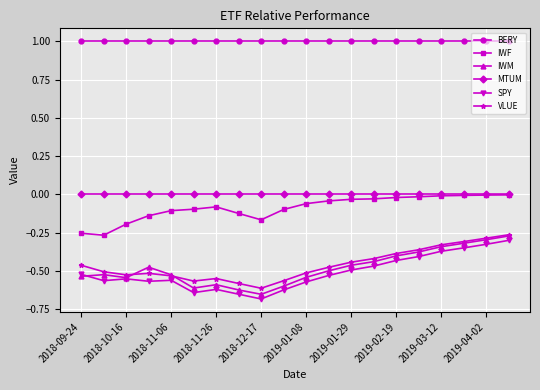

What are all the series names shown in the legend?

BERY, IWF, IWM, MTUM, SPY, VLUE